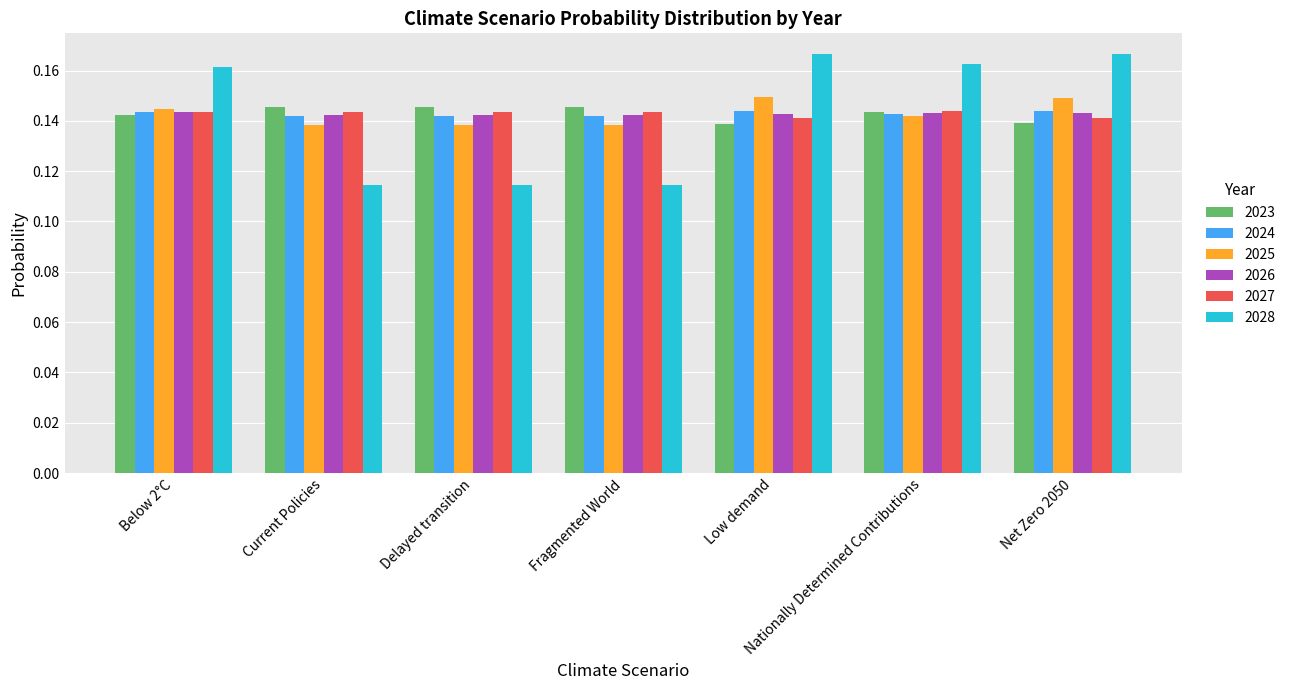

Is it true that 2028 equals 0.2 at Fragmented World?

False